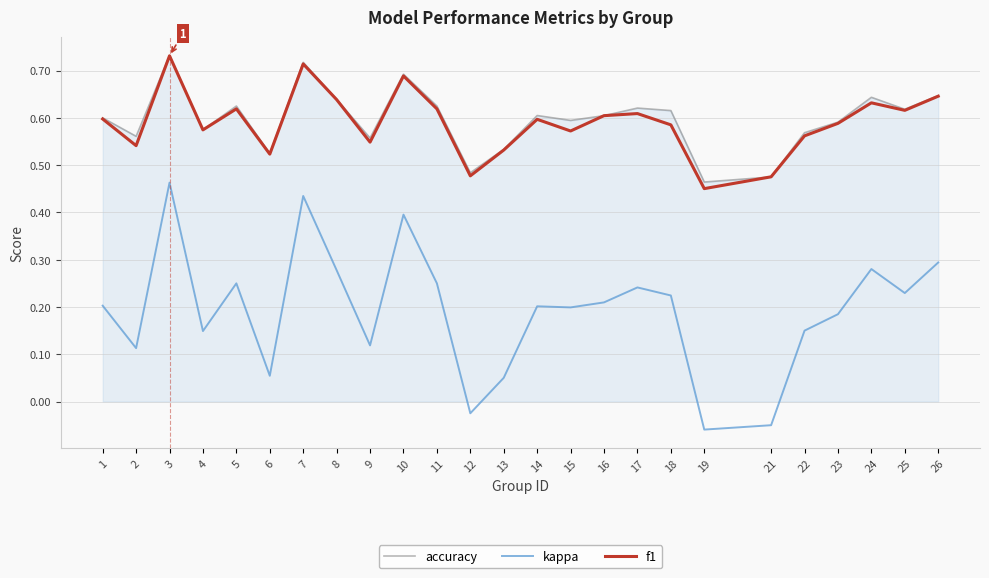

True or false: accuracy and kappa cross at least once.

False